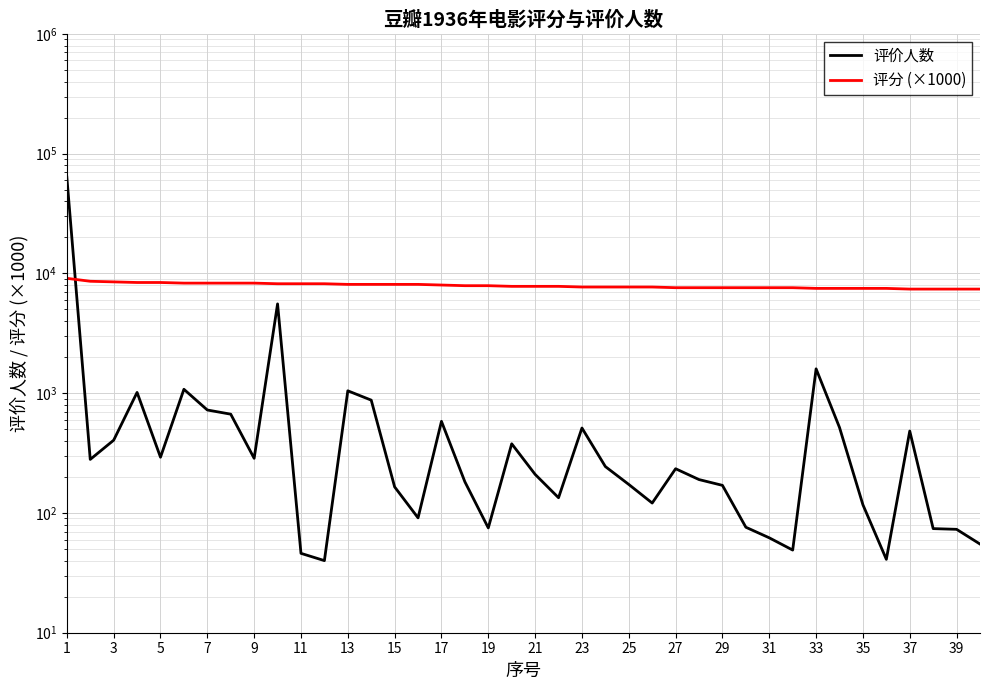

What is the difference between the maximum and minimum values in the 评价人数 series?

63662